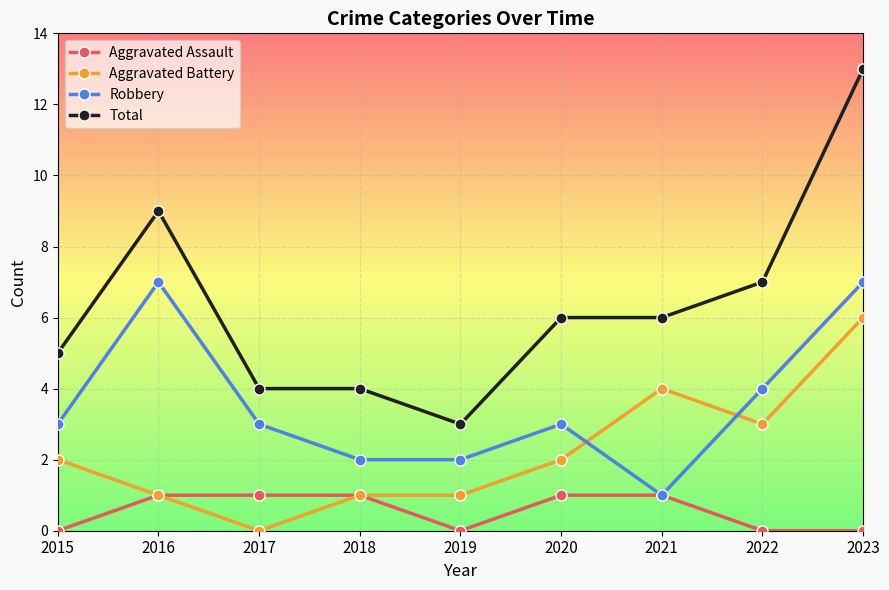

Reading left to right, what are all the values shown in this chart?

Aggravated Assault: 0	1	1	1	0	1	1	0	0
Aggravated Battery: 2	1	0	1	1	2	4	3	6
Robbery: 3	7	3	2	2	3	1	4	7
Total: 5	9	4	4	3	6	6	7	13